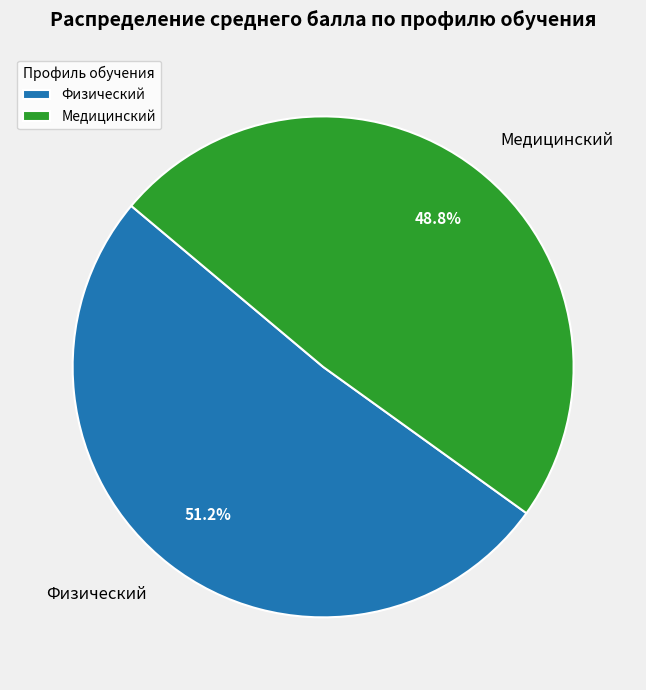

Which slice is the smallest?

Медицинский